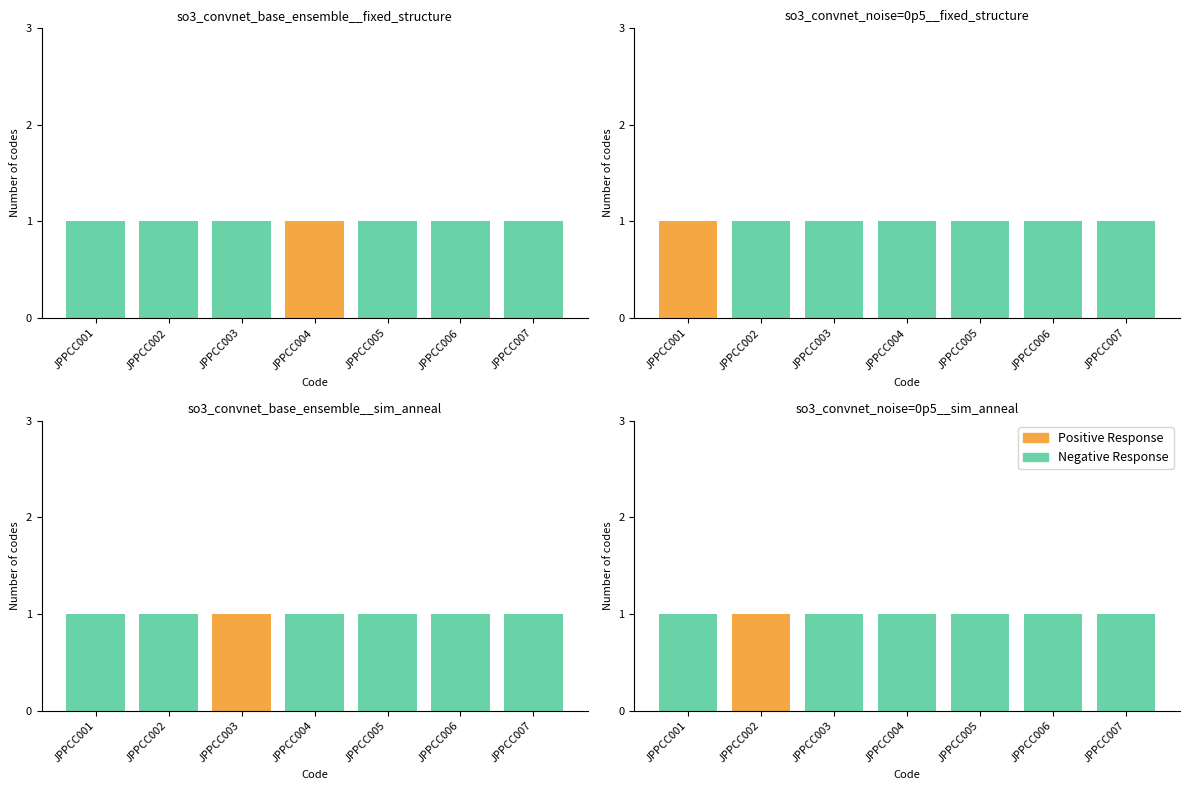

The Positive Response series shows 0 at JPPCC003. True or false?

True